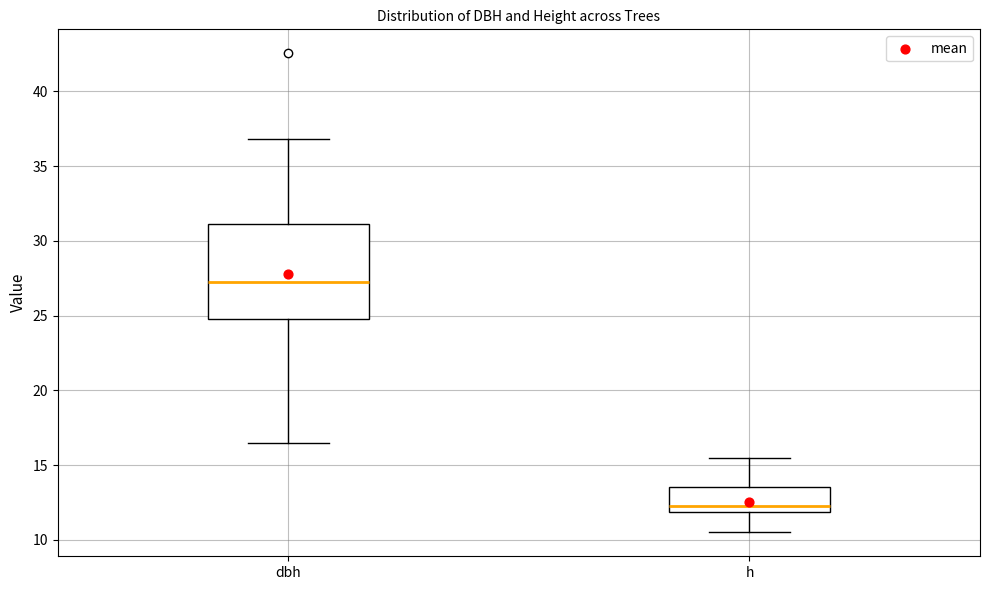

Reading left to right, read every box against the y-axis: the position of its median line, the range the box covers, and the ends of its whiskers. The values are not printed on the chart, so give them approximately, as read against the axis.

dbh: median 27.5, box 25.0 to 31.0, whiskers 16.5 to 37.0
h: median 12.5, box 12.0 to 13.5, whiskers 10.5 to 15.5